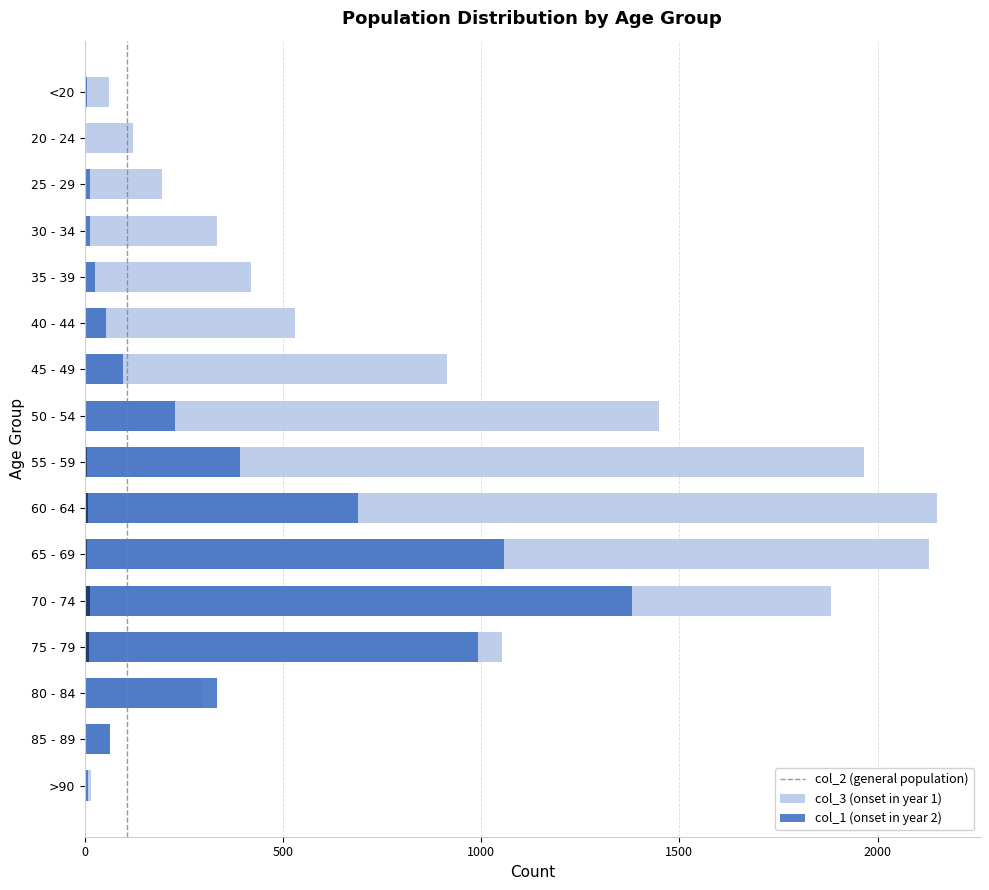

Between 60 - 64 and 55 - 59, which is larger?

60 - 64